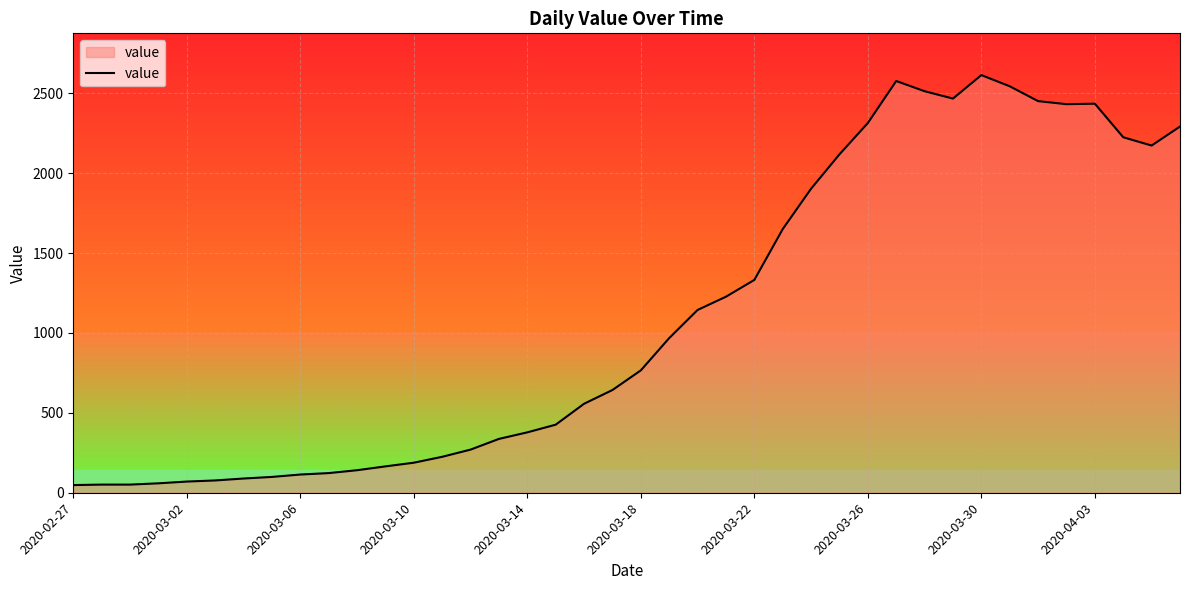

What is the maximum value shown in the chart?

2614